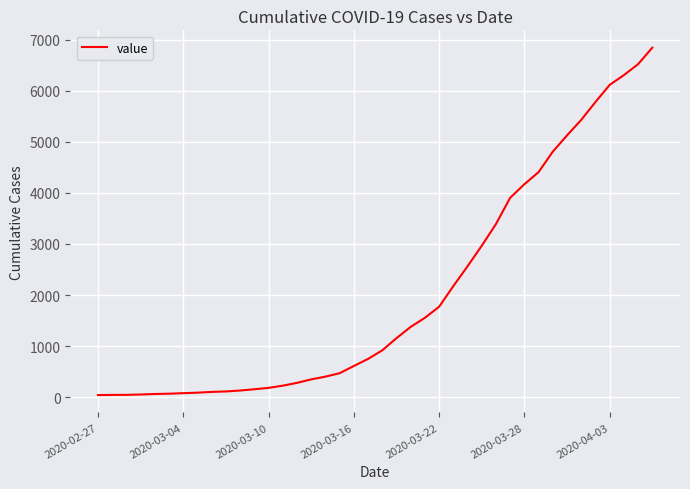

What is the greatest value displayed?

6844